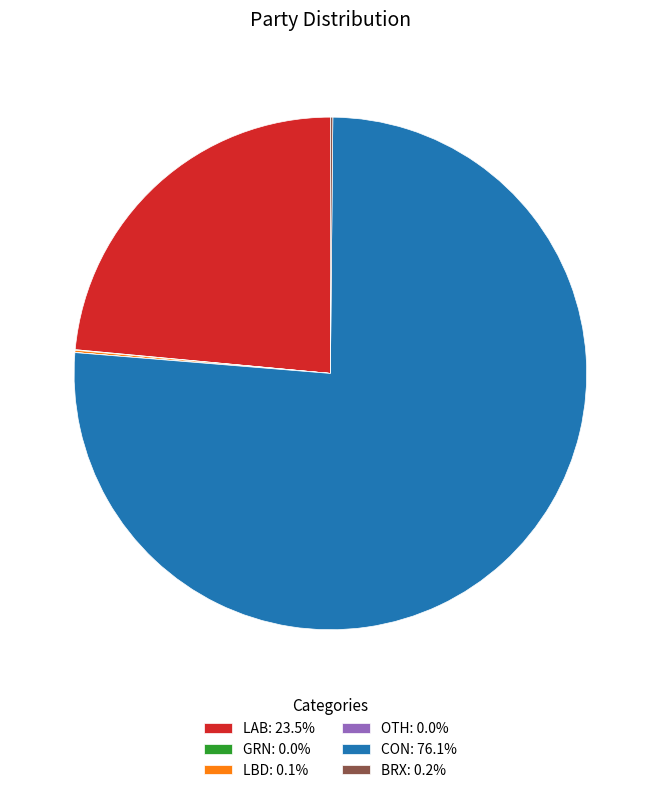

What is the majority slice?

CON